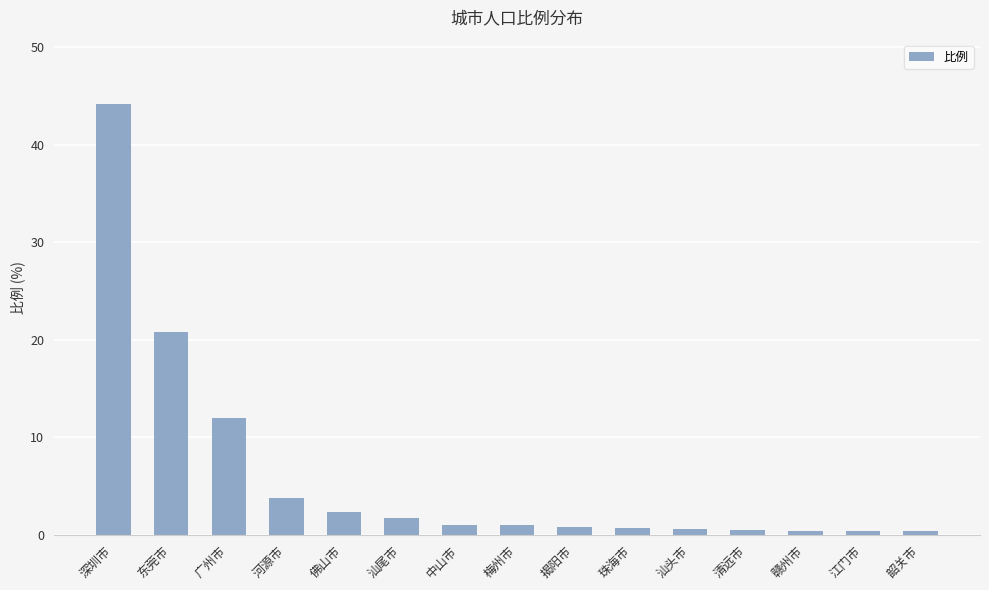

The value at 东莞市 is 20.8. True or false?

True